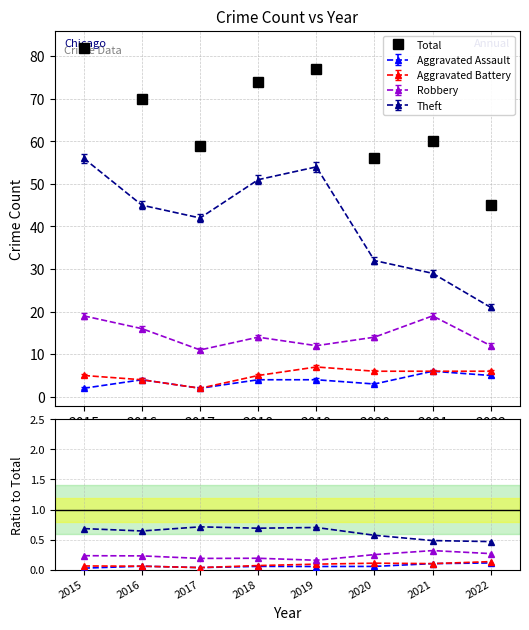

Reading right to left, transcribe all the data shown in this chart.

Total: 2022=45.0	2021=60.0	2020=56.0	2019=77.0	2018=74.0	2017=59.0	2016=70.0	2015=82.0
Aggravated Assault: 2022=0.1	2021=0.1	2020=0.1	2019=0.1	2018=0.1	2017=0.0	2016=0.1	2015=0.0
Aggravated Battery: 2022=0.1	2021=0.1	2020=0.1	2019=0.1	2018=0.1	2017=0.0	2016=0.1	2015=0.1
Robbery: 2022=0.3	2021=0.3	2020=0.2	2019=0.2	2018=0.2	2017=0.2	2016=0.2	2015=0.2
Theft: 2022=0.5	2021=0.5	2020=0.6	2019=0.7	2018=0.7	2017=0.7	2016=0.6	2015=0.7